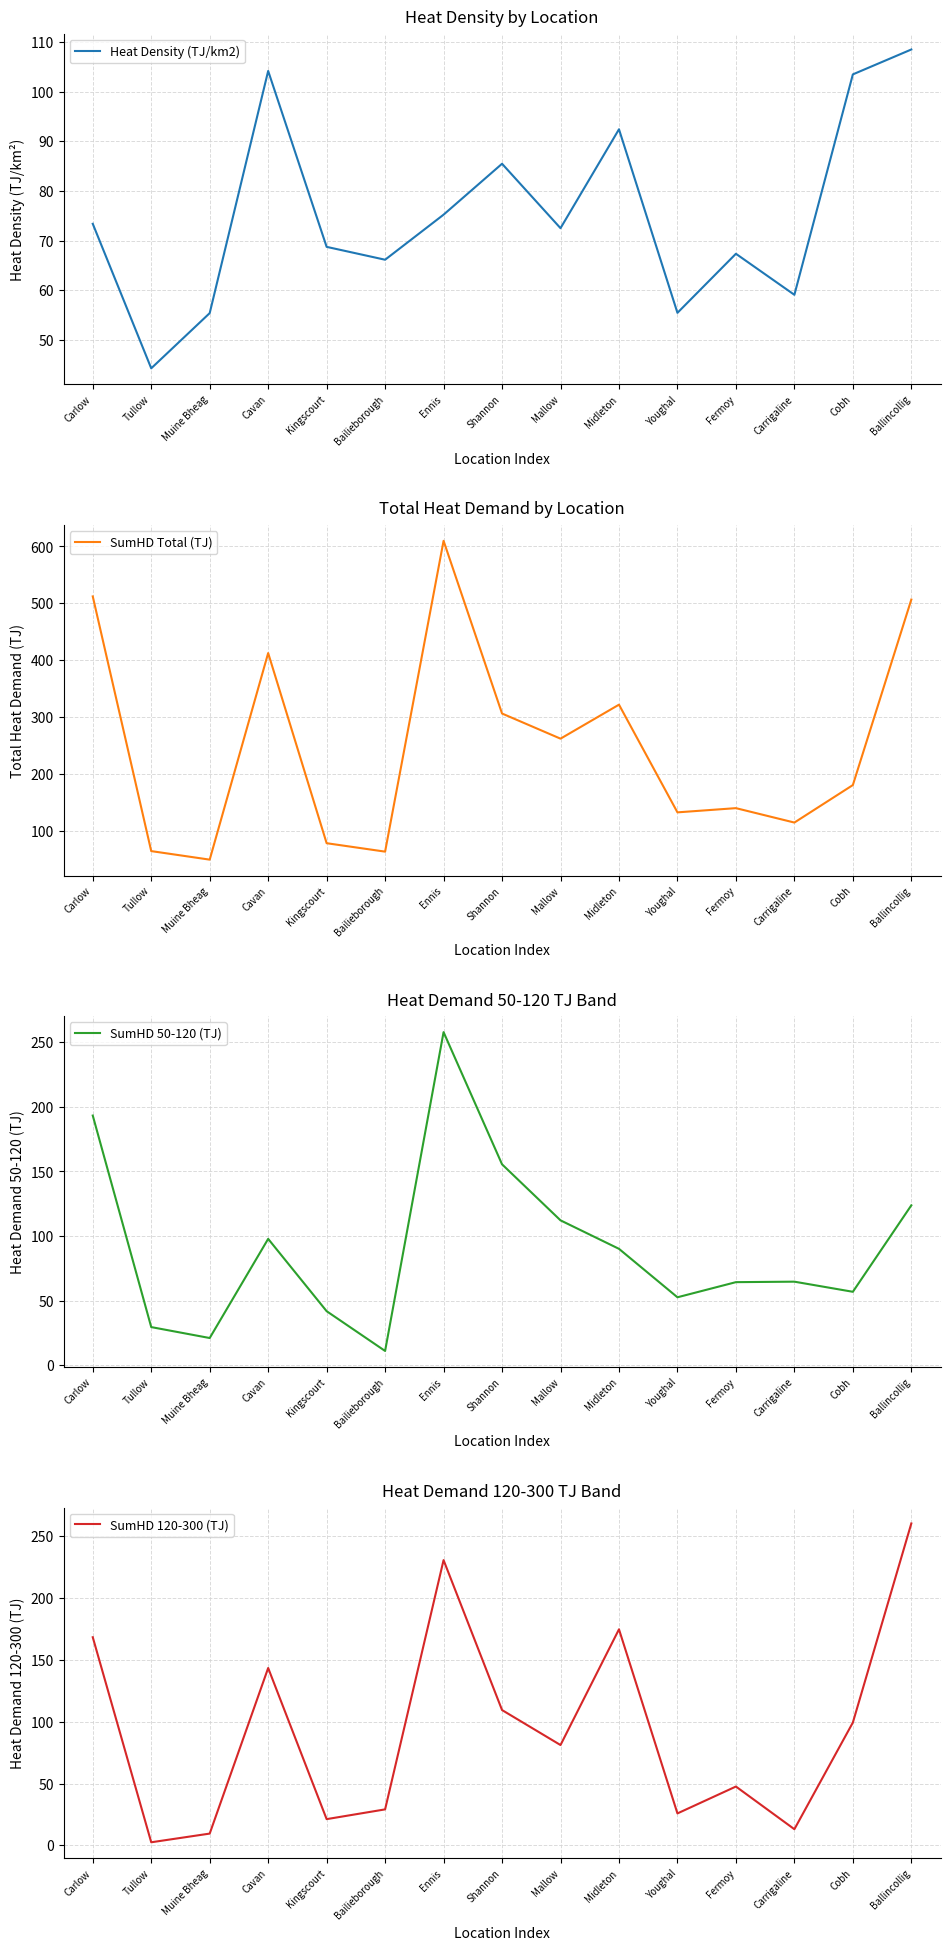

Rank the series at Carrigaline from lowest to highest value.

SumHD 120-300 (TJ), Heat Density (TJ/km2), SumHD 50-120 (TJ), SumHD Total (TJ)